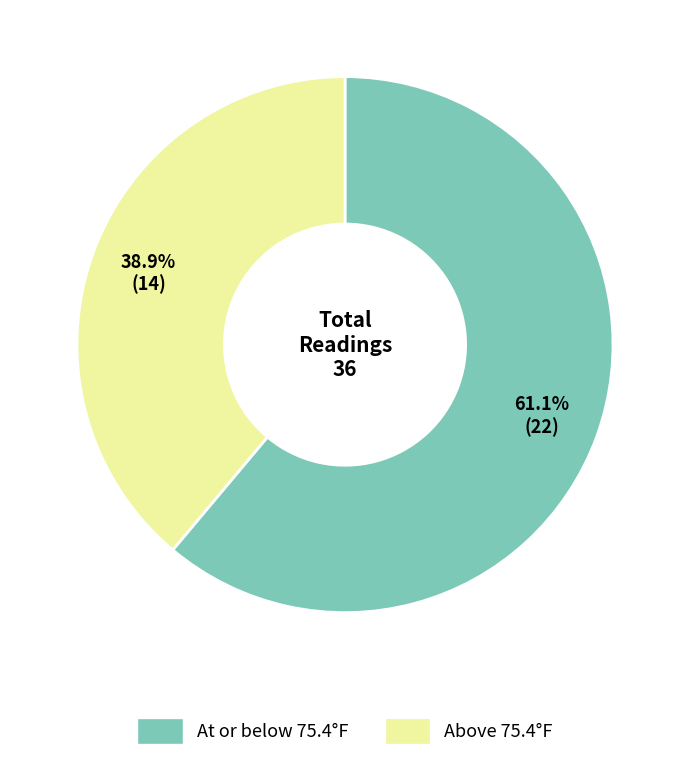

Is there a majority slice in this chart?

Yes